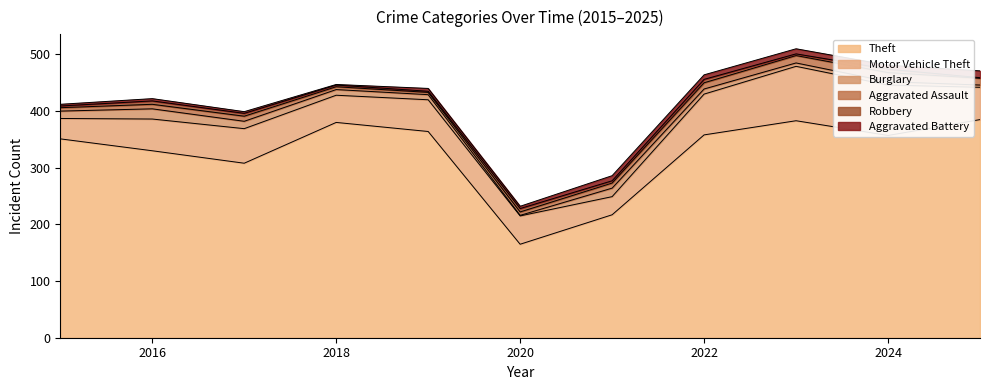

Where does the Theft series first go above 357?

2018